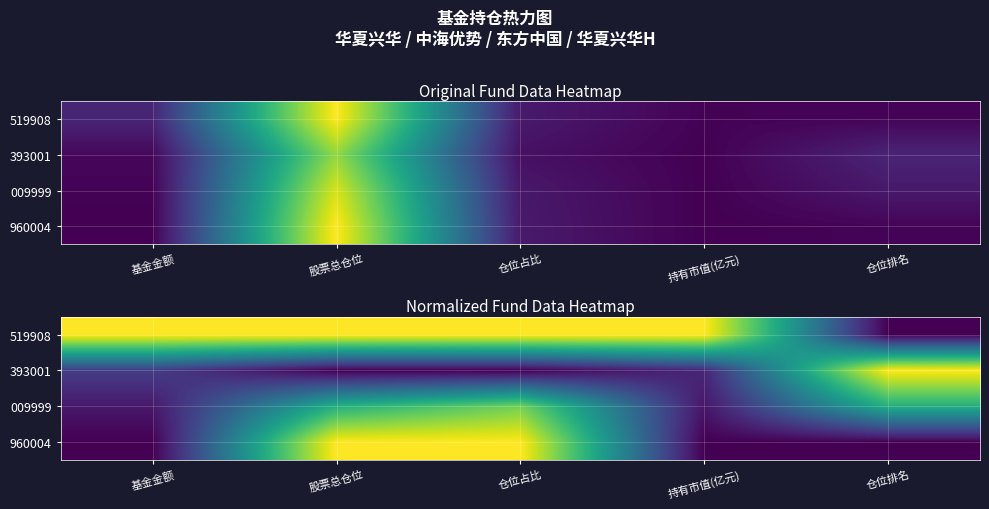

Which has a higher value, 基金金额 or 持有市值(亿元)?

基金金额